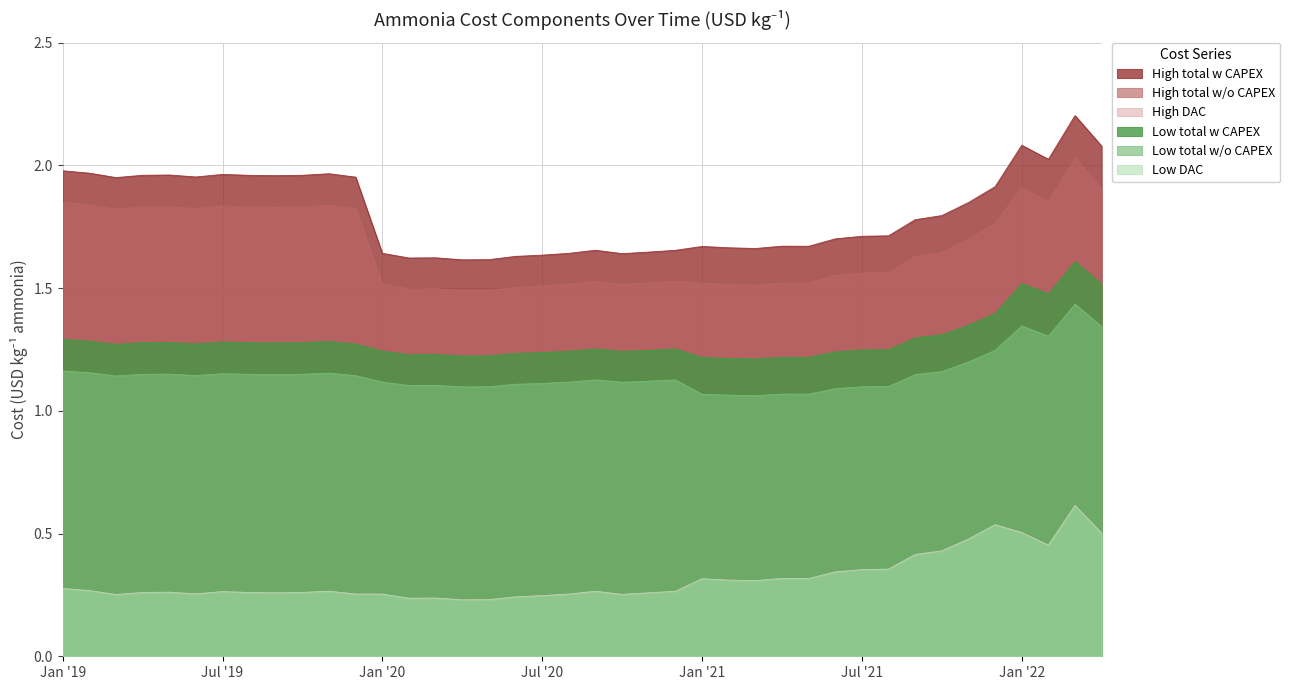

What position from the left is Jan '21?

25